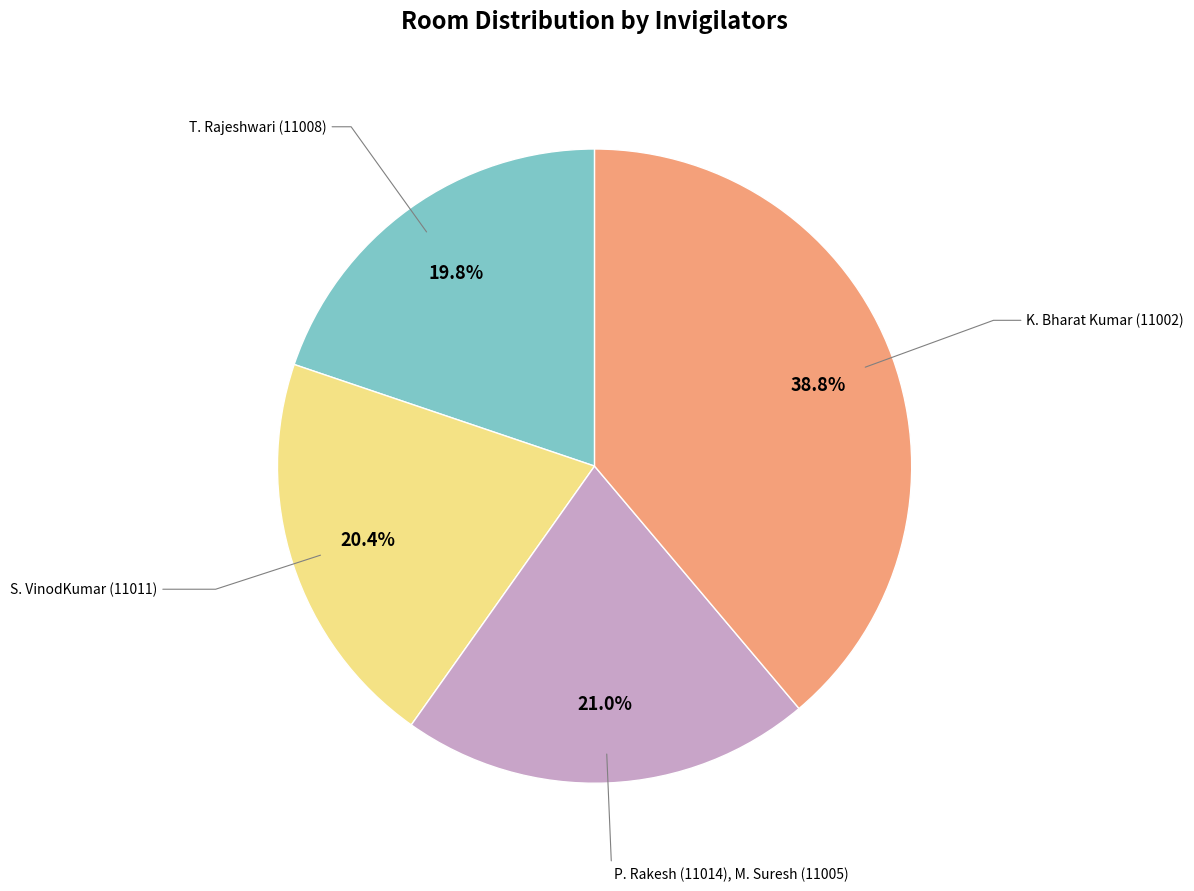

To the nearest percent, what is the average slice percentage?

25%